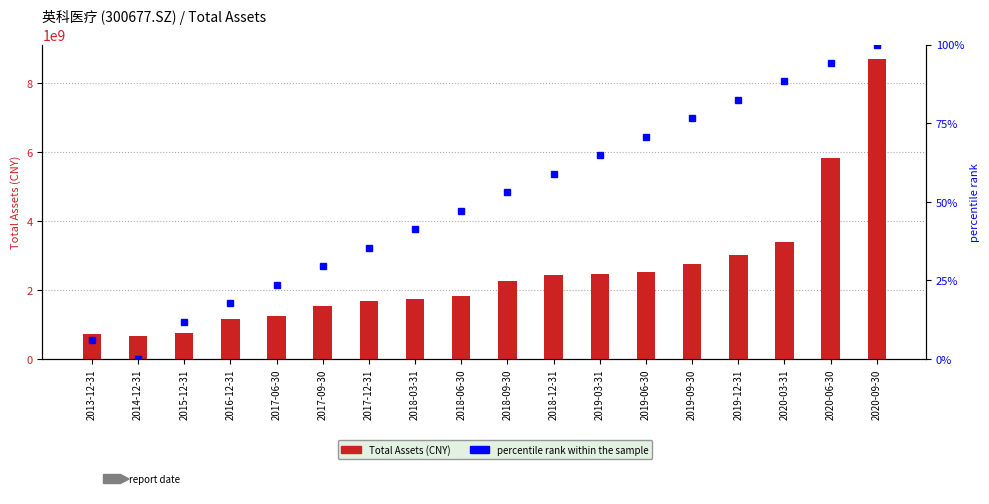

Which series has the largest total across all categories?

Total Assets